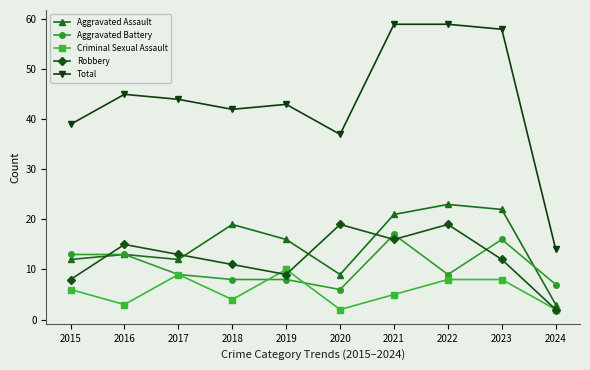

What is the value of the Robbery point at the 1st from the left?

8